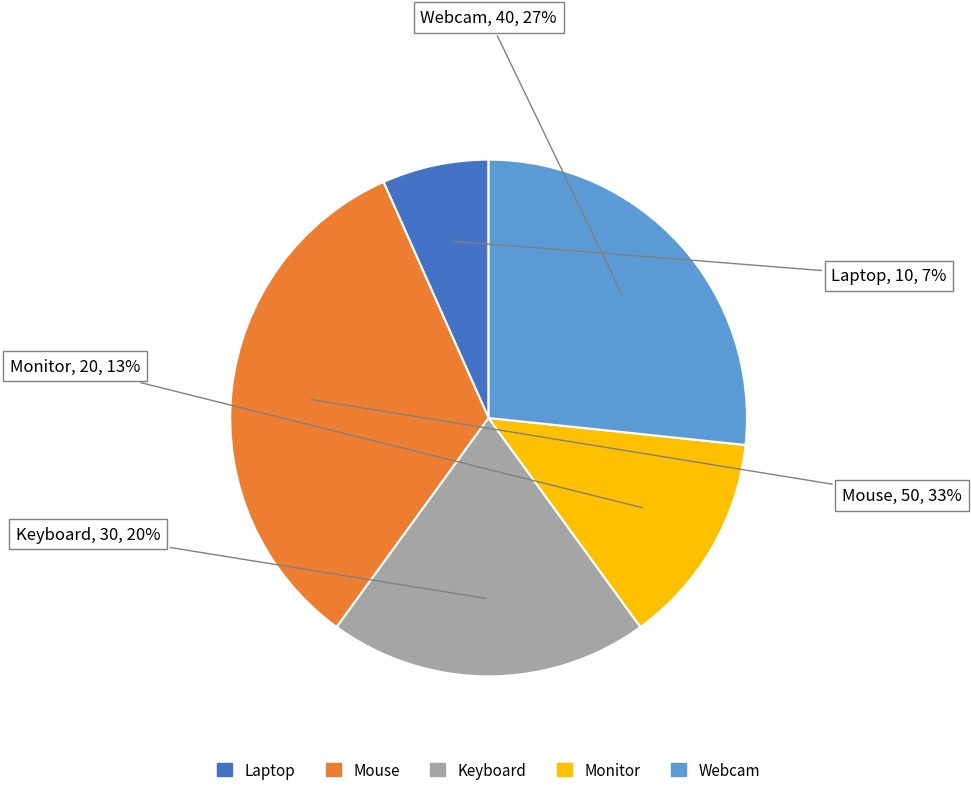

Does Laptop represent more than half of the total?

No